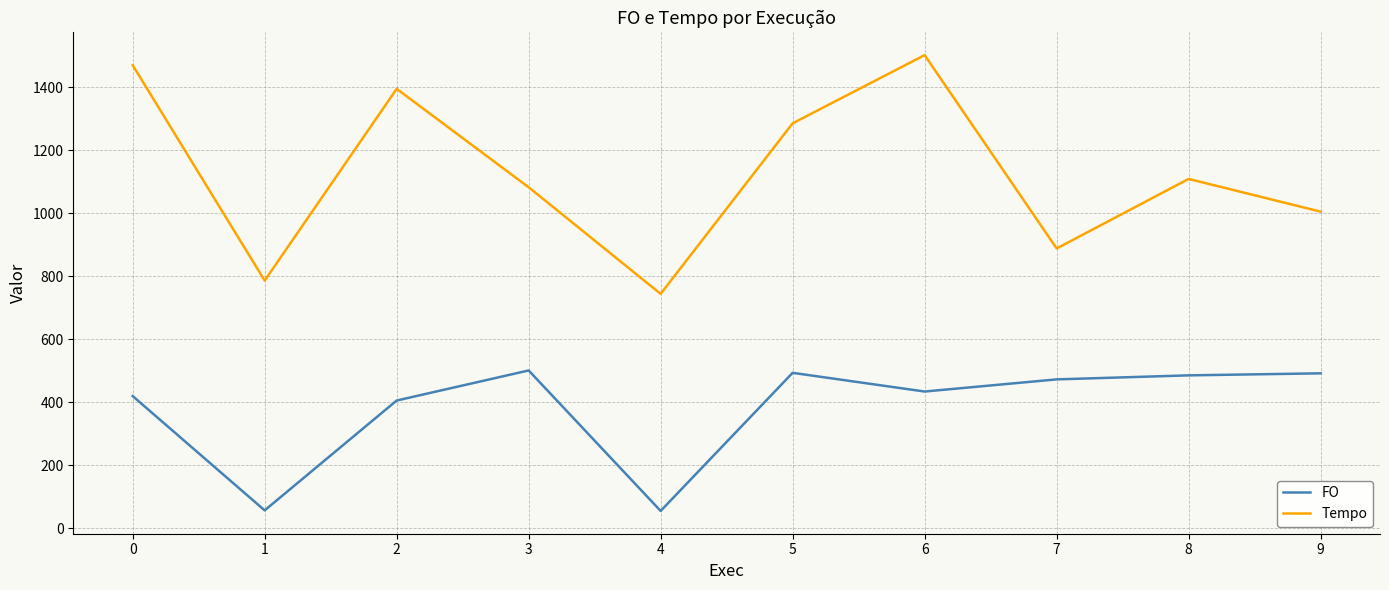

Is the value of FO at 2 greater than the value of Tempo at 0?

No